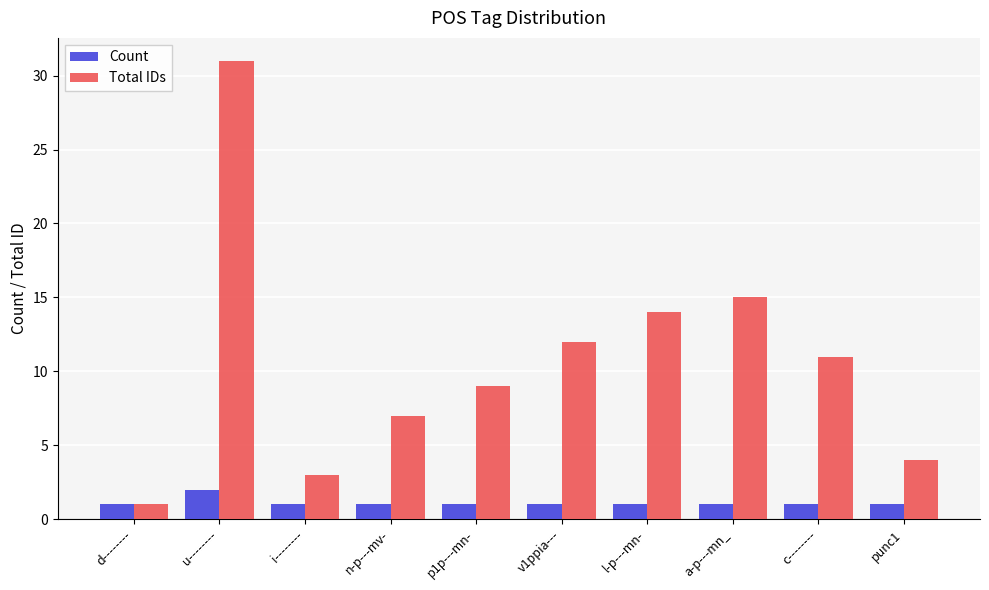

What is the value of the Count bar at the 9th from the left?

1